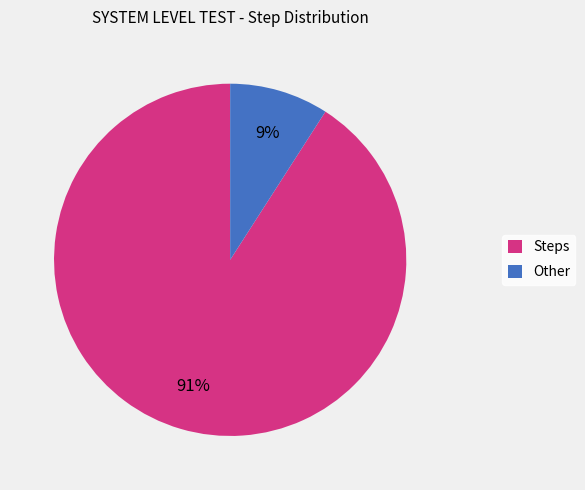

To the nearest percent, what is the combined percentage of Other and Steps?

100%